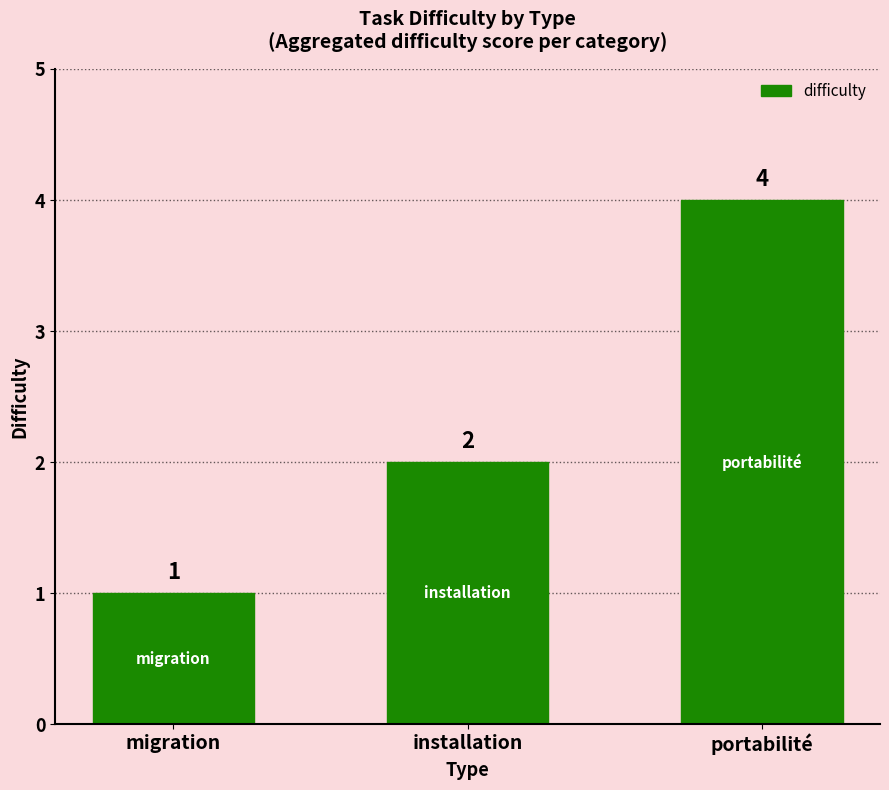

What is the value of the 3rd bar from the left?

4